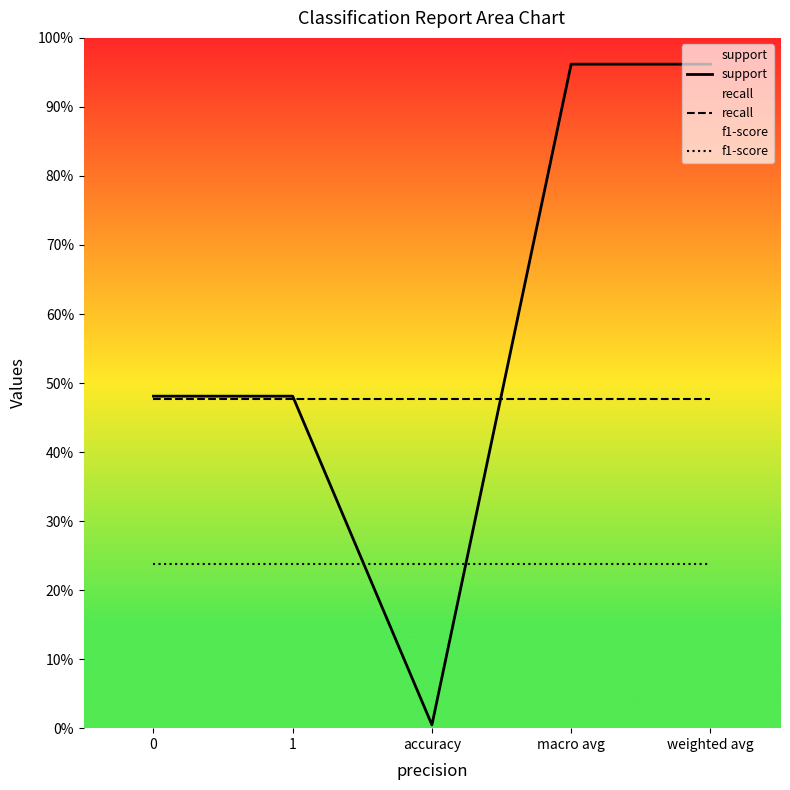

Reading right to left, what are all the values shown in this chart?

support: weighted avg=202	macro avg=202	accuracy=1	1=101	0=101
recall: weighted avg=100	macro avg=100	accuracy=100	1=100	0=100
f1-score: weighted avg=50	macro avg=50	accuracy=50	1=50	0=50